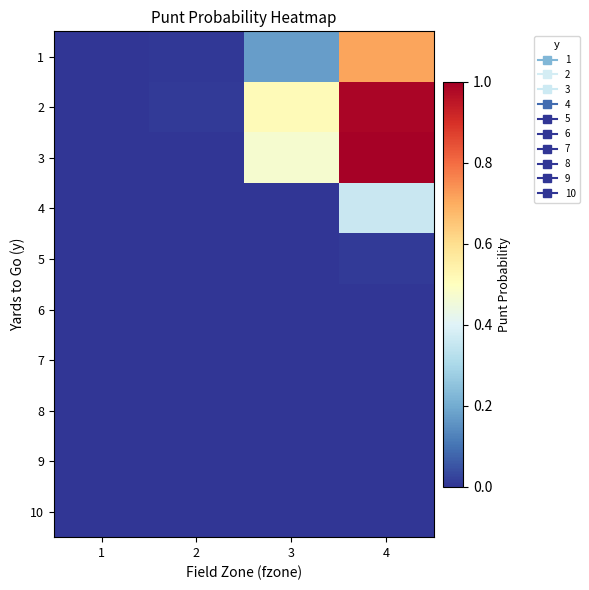

How many distinct data groups are displayed?

10